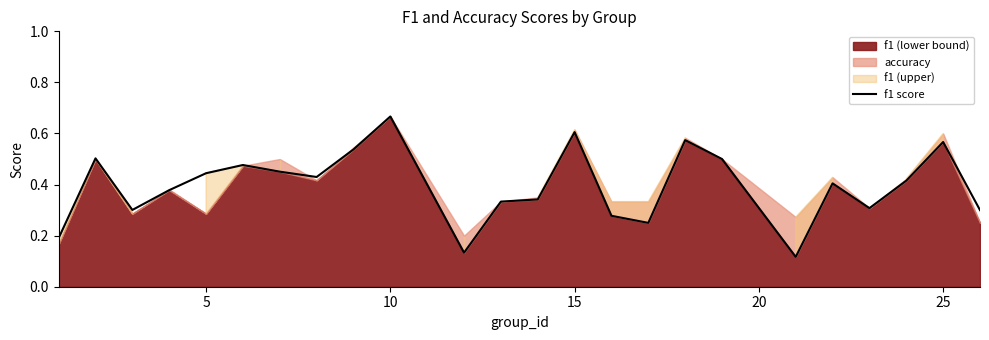

What is the average value?

0.4